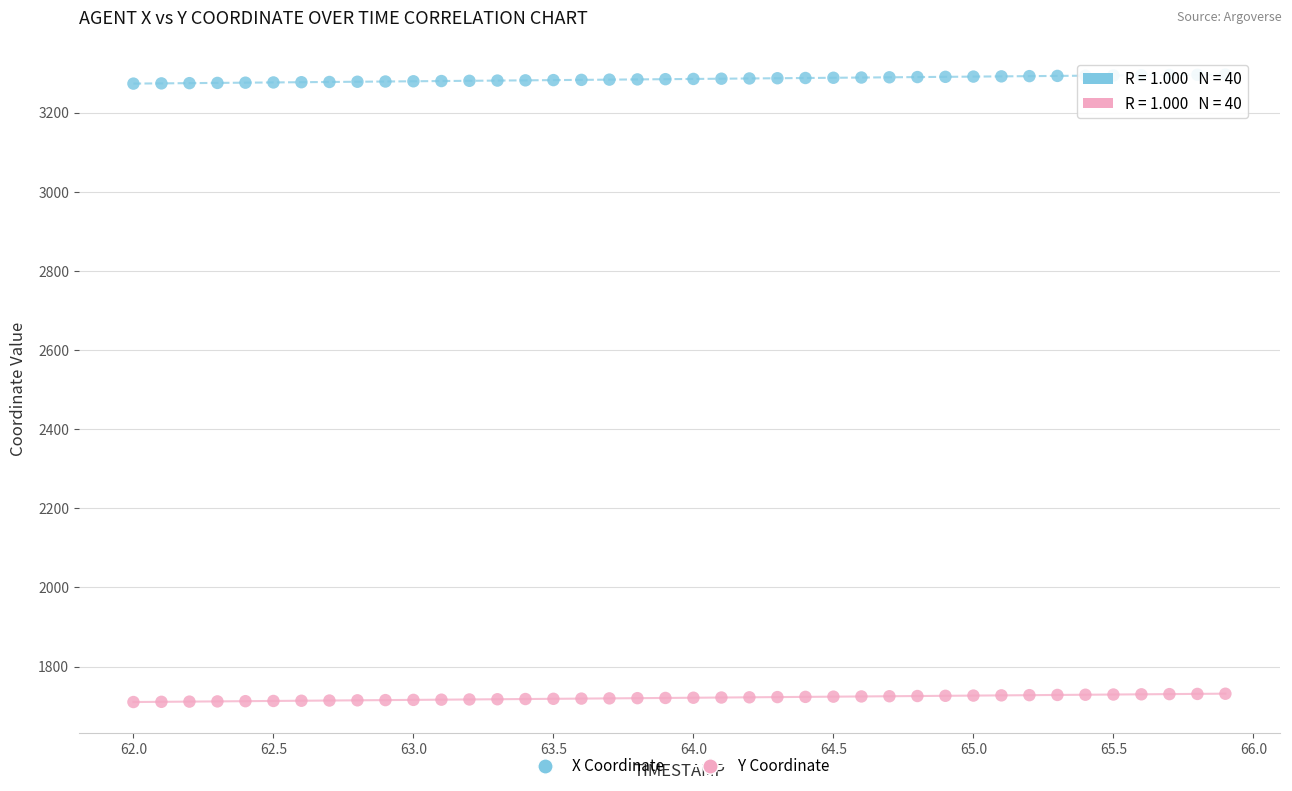

Across all data points, what is the range of Y values (max minus min)?

1585.6